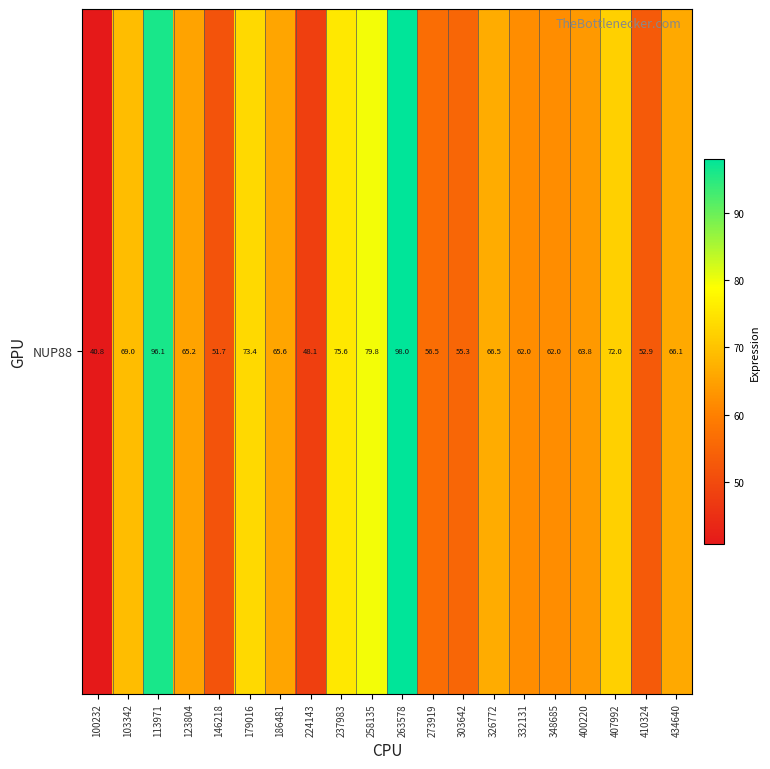

What is the sum of the values at 273919 and 237983?

132.1